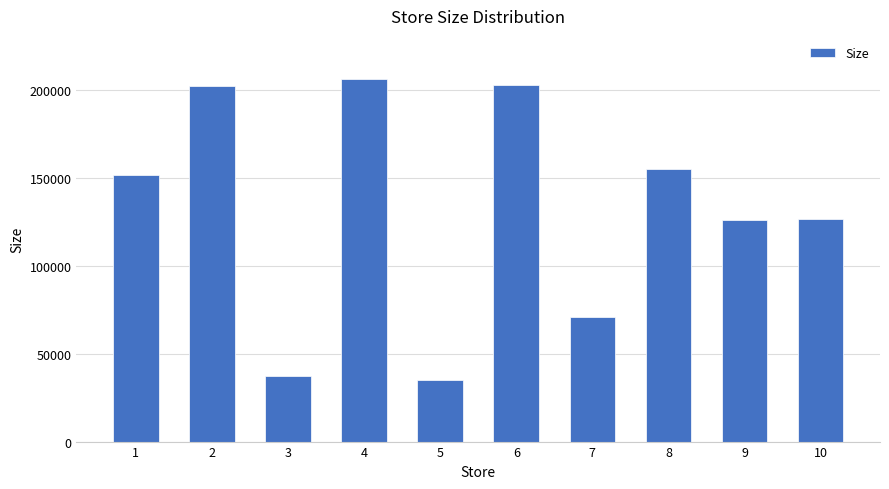

Between 1 and 5, which is larger?

1